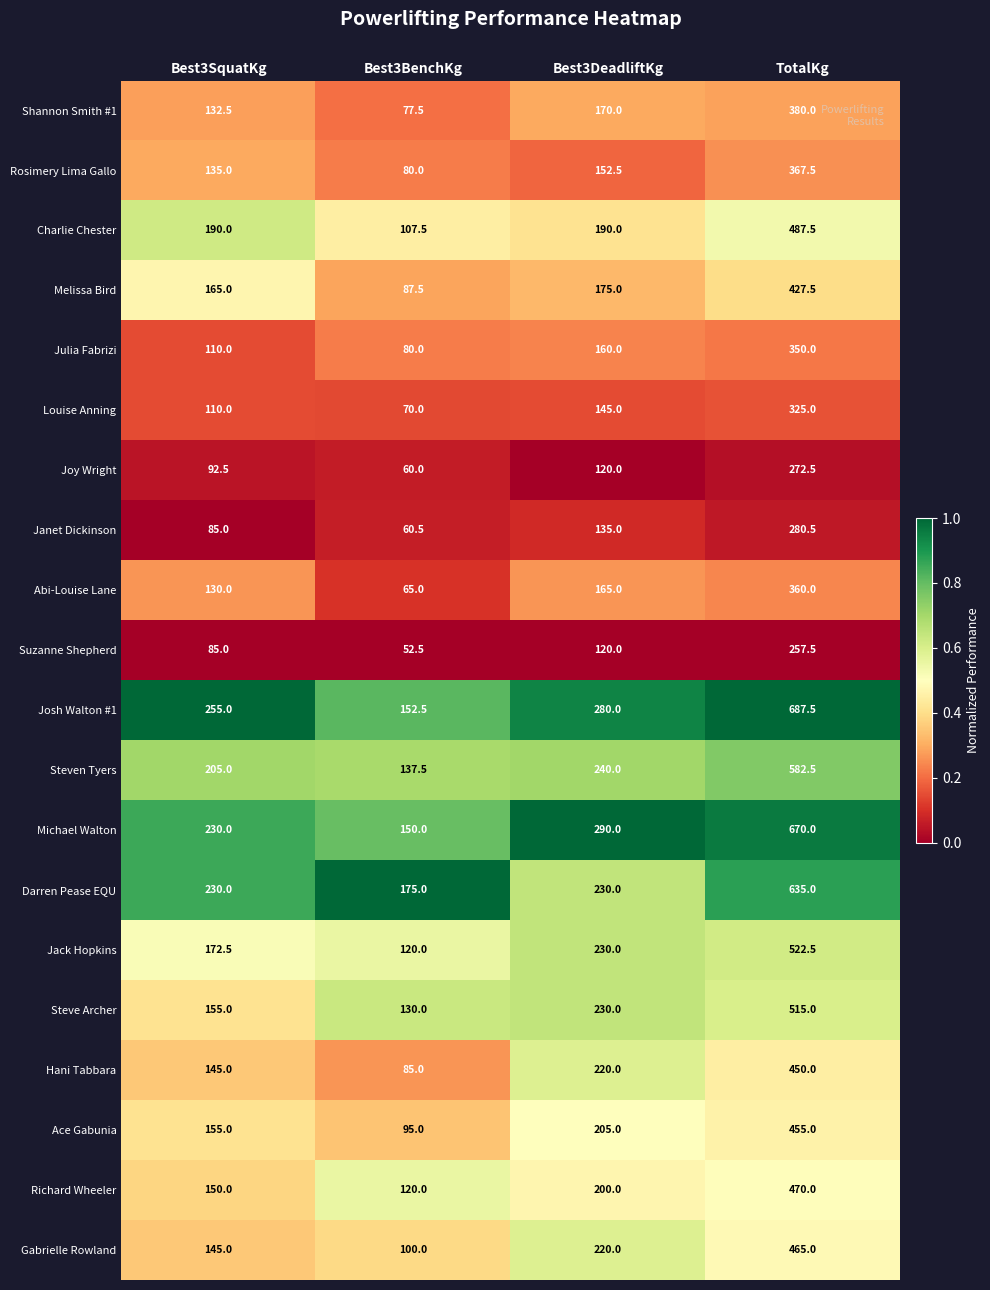

Read the Julia Fabrizi value at Best3BenchKg.

80.0